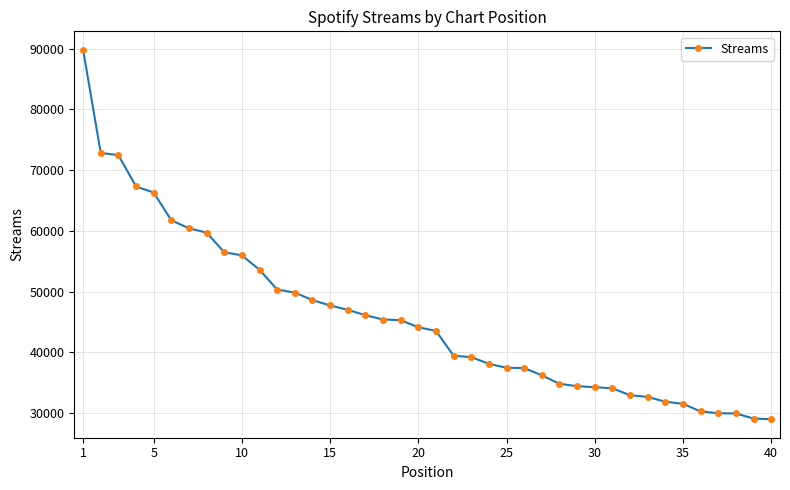

What is the value of the 27th point from the left?

36177